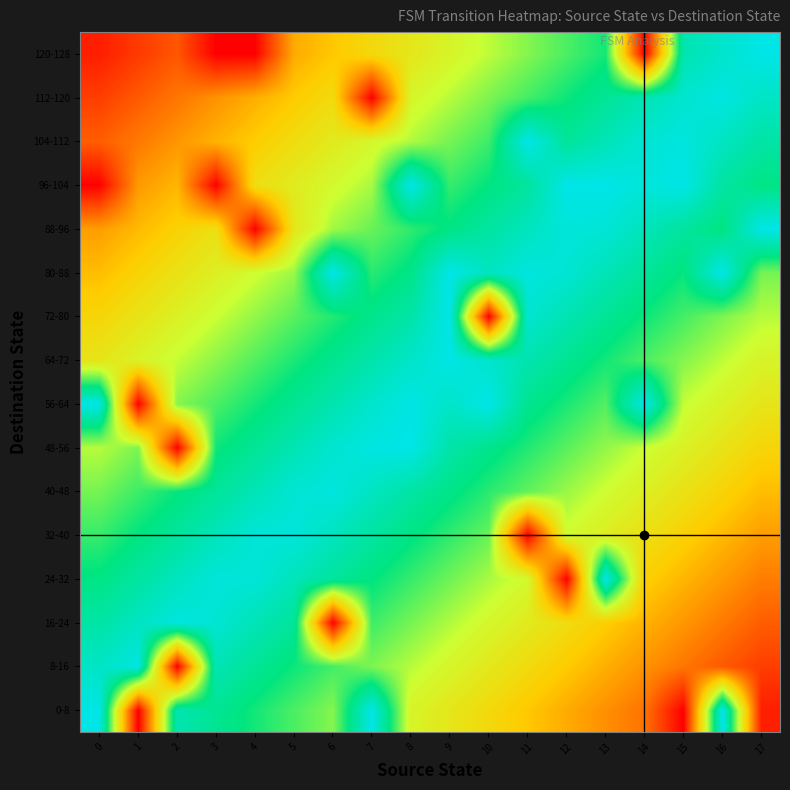

Reading left to right, what are all the values shown in this chart?

row_0: 1.0	0.0	0.9	0.8	0.8	0.7	0.7	1.0	0.6	0.5	0.4	0.4	0.3	0.3	0.2	0.0	1.0	0.1
row_1: 0.9	1.0	0.0	0.9	0.8	0.8	0.7	0.7	0.6	0.6	0.5	0.5	0.4	0.3	0.3	0.2	0.2	0.1
row_2: 0.9	0.9	1.0	1.0	0.9	0.9	0.0	0.7	0.7	0.6	0.6	0.5	0.5	0.4	0.4	0.3	0.2	0.2
row_3: 0.8	0.9	0.9	1.0	1.0	0.9	0.9	0.8	0.7	0.7	0.6	0.6	0.0	1.0	0.4	0.4	0.3	0.2
row_4: 0.7	0.8	0.9	0.9	1.0	1.0	0.9	0.9	0.8	0.8	0.7	0.0	0.6	0.5	0.5	0.4	0.4	0.3
row_5: 0.7	0.7	0.8	0.9	0.9	1.0	1.0	0.9	0.9	0.8	0.8	0.7	0.6	0.6	0.5	0.5	0.4	0.4
row_6: 0.6	0.7	0.0	0.8	0.8	0.9	1.0	1.0	1.0	0.9	0.8	0.8	0.7	0.7	0.6	0.5	0.5	0.4
row_7: 1.0	0.0	0.7	0.7	0.8	0.8	0.9	0.9	1.0	0.9	1.0	0.8	0.8	0.7	1.0	0.6	0.6	0.5
row_8: 0.5	0.6	0.6	0.7	0.7	0.8	0.8	0.9	0.9	1.0	0.9	0.9	0.8	0.8	0.7	0.7	0.6	0.6
row_9: 0.4	0.5	0.5	0.6	0.7	0.7	0.8	0.8	0.9	1.0	0.0	1.0	0.9	0.8	0.8	0.7	0.7	0.6
row_10: 0.4	0.4	0.5	0.5	0.6	0.6	1.0	0.8	0.8	1.0	0.9	1.0	1.0	0.9	0.9	0.8	1.0	0.7
row_11: 0.3	0.4	0.4	0.5	0.0	0.5	0.6	0.7	0.8	0.8	0.9	0.9	1.0	1.0	0.9	0.9	0.8	1.0
row_12: 0.0	0.3	0.4	0.0	0.5	0.5	0.6	0.6	1.0	0.7	0.8	0.9	1.0	1.0	1.0	1.0	0.9	0.8
row_13: 0.2	0.2	0.3	0.4	0.4	0.5	0.5	0.6	0.6	0.7	0.7	1.0	0.9	0.9	1.0	1.0	0.9	0.9
row_14: 0.1	0.2	0.2	0.3	0.3	0.4	0.5	0.0	0.6	0.6	0.7	0.7	0.8	0.8	0.9	1.0	1.0	0.9
row_15: 0.1	0.1	0.2	0.0	0.0	0.3	0.4	0.4	0.5	0.6	0.6	0.7	0.7	0.8	0.0	0.9	0.9	1.0